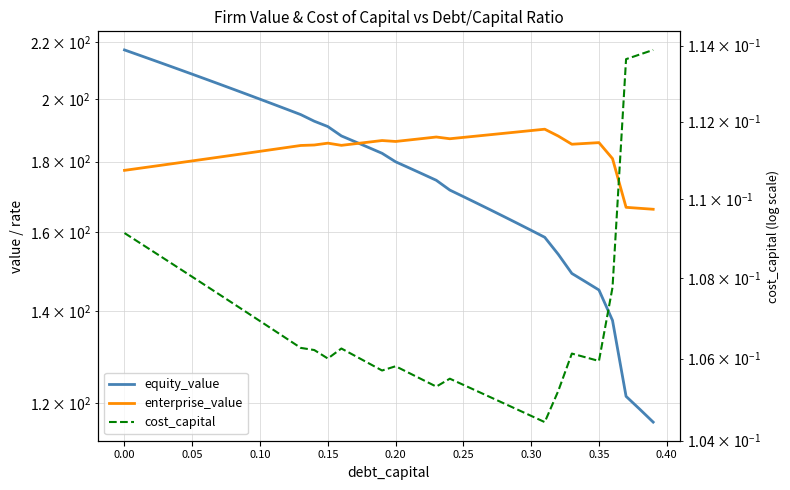

Is the value of enterprise_value at 0.25 greater than the value of cost_capital at 16?

Yes